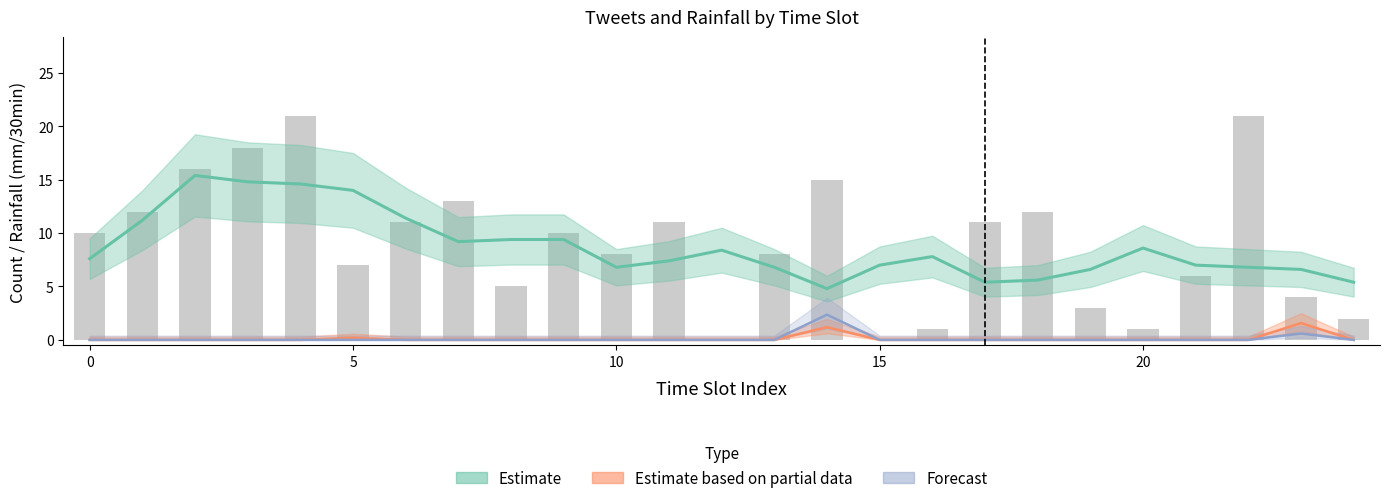

The Forecast (next batch rainfall) series shows 1.5 at 7. True or false?

False